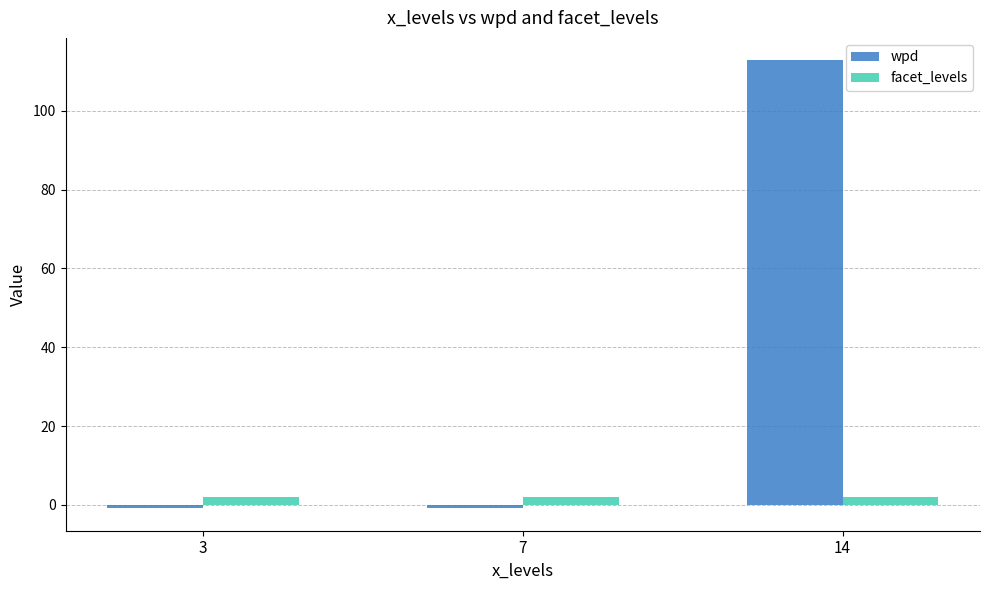

How many bars are there in total?

6